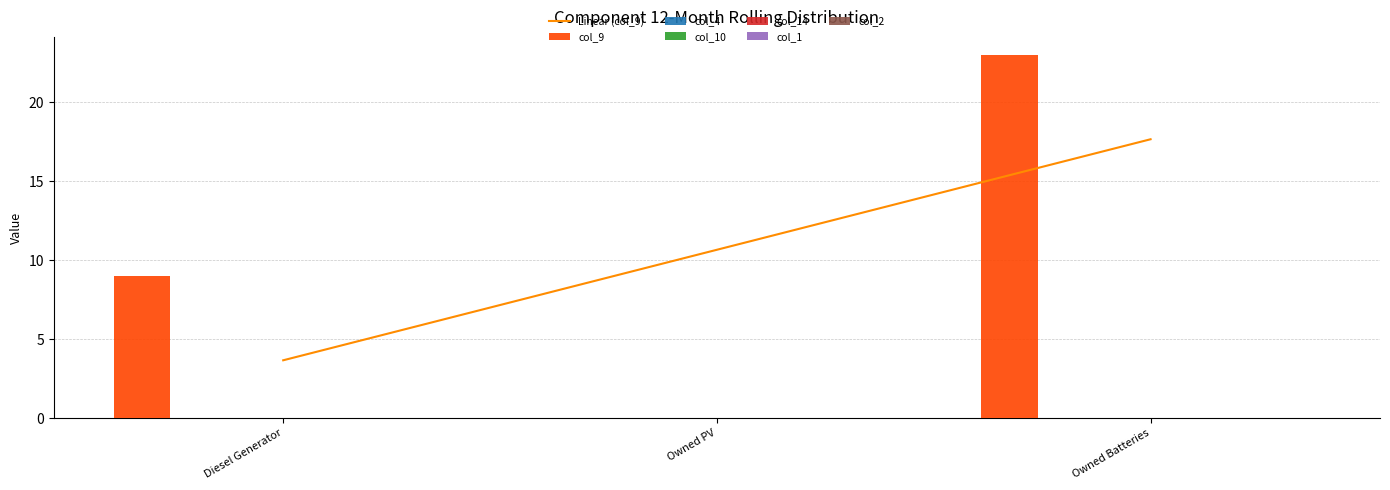

What is the greatest value displayed?

23